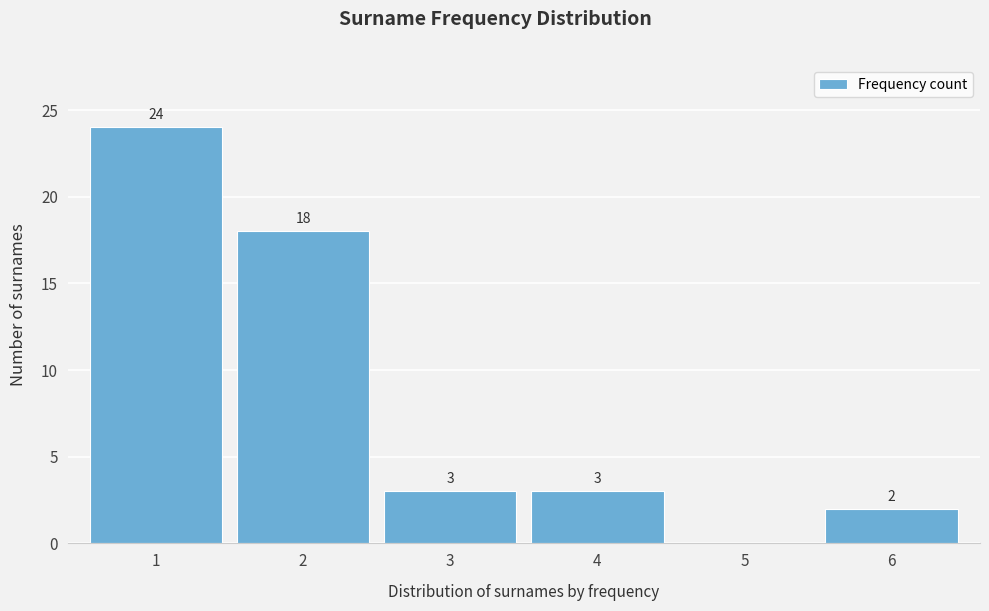

Which range on the x-axis has the tallest bar?

0.5 to 1.5